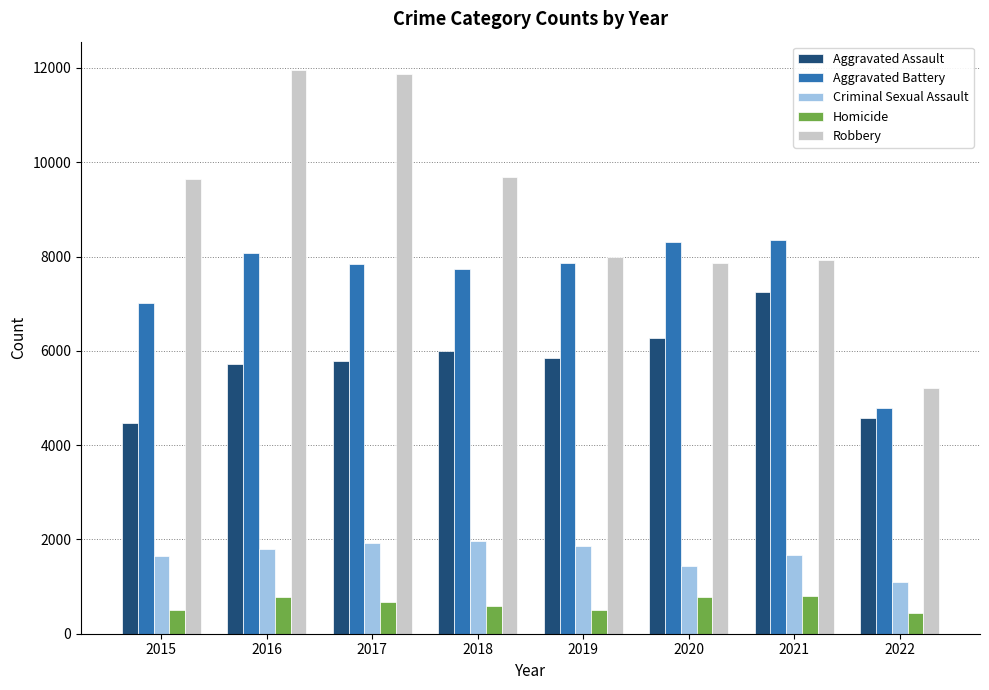

Is the value of Aggravated Battery at 2022 greater than the value of Aggravated Assault at 2018?

No